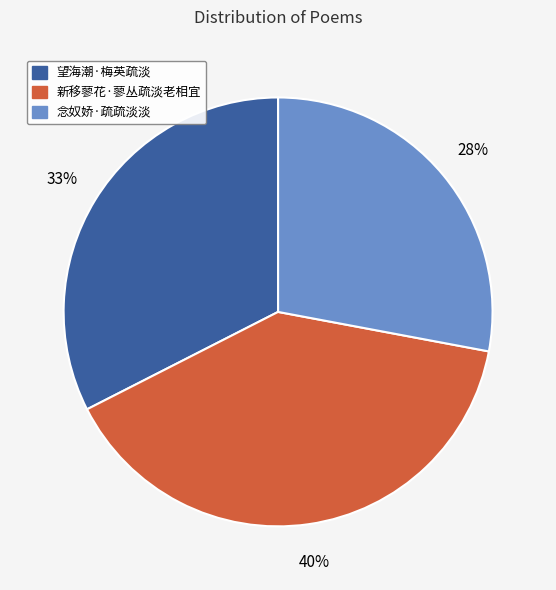

Rank the categories by value from lowest to highest.

念奴娇·疏疏淡淡, 望海潮·梅英疏淡, 新移蓼花·蓼丛疏淡老相宜